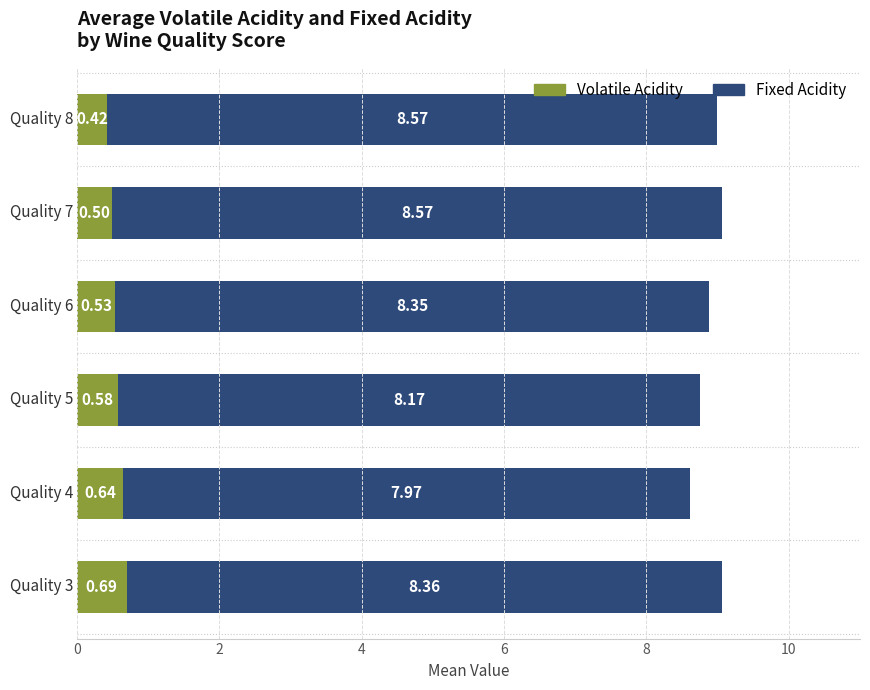

What is the sum of all Volatile Acidity values?

3.4